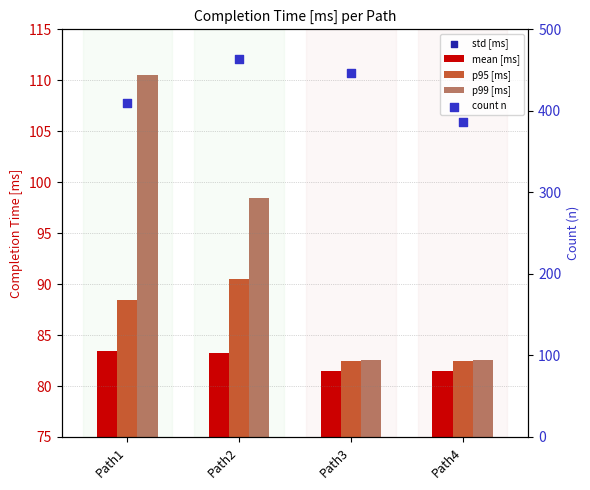

At how many categories does at least one series exceed 85?

4